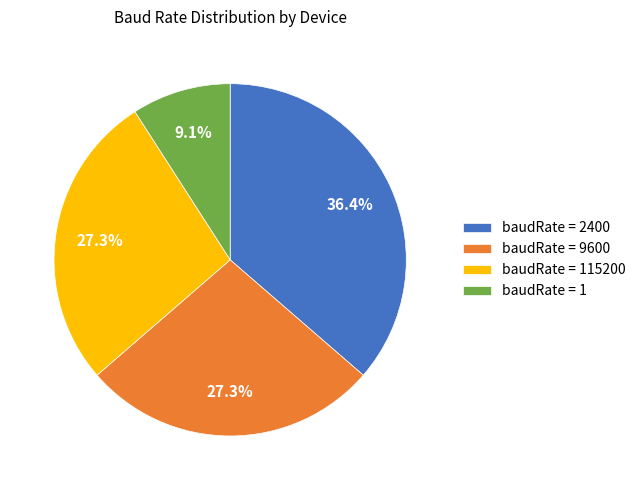

Is there any slice that represents more than half of the pie?

No